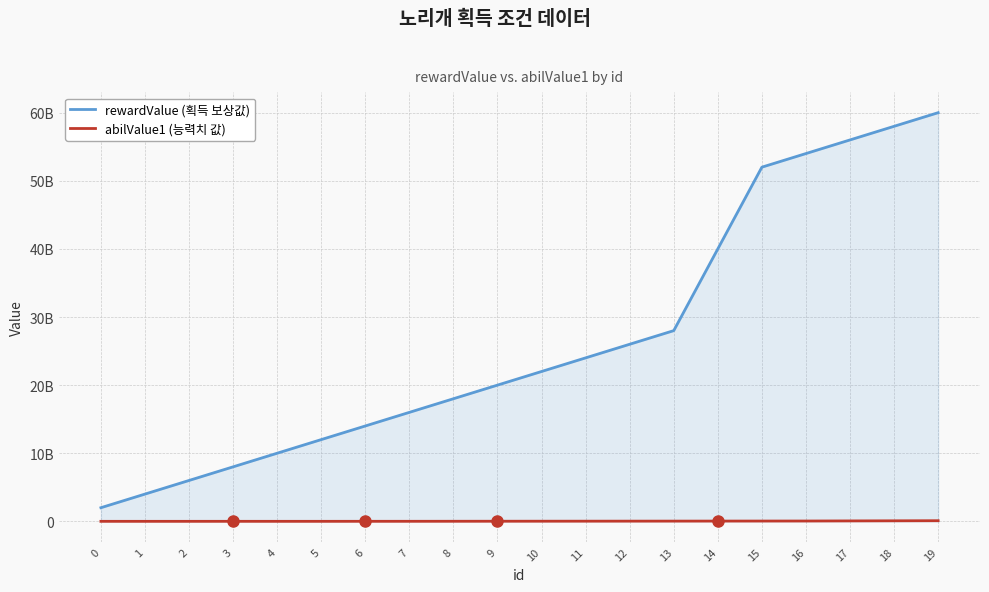

At which category does abilValue1 (능력치 값) reach its first local valley?

4